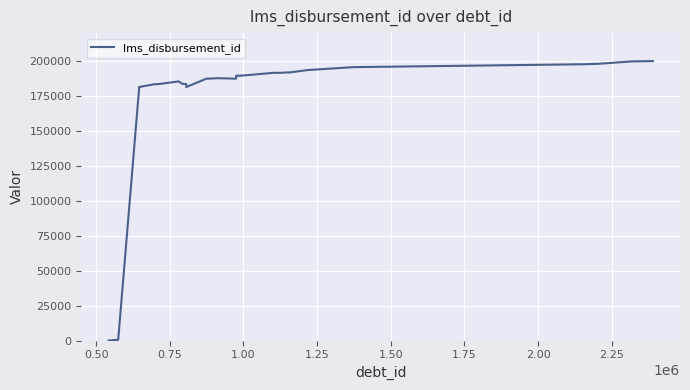

What is the maximum value shown in the chart?

200000.0